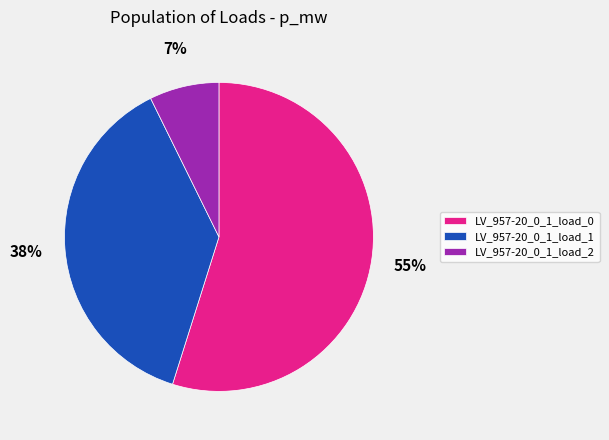

To the nearest percent, what portion does LV_957-20_0_1_load_0 represent?

55%